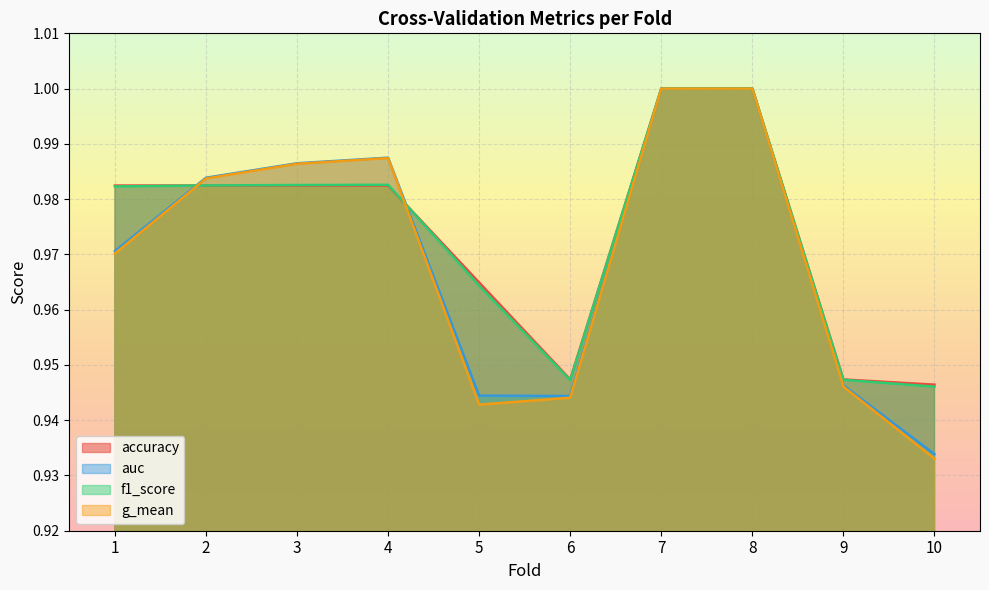

Between 2 and 5, which is larger?

2